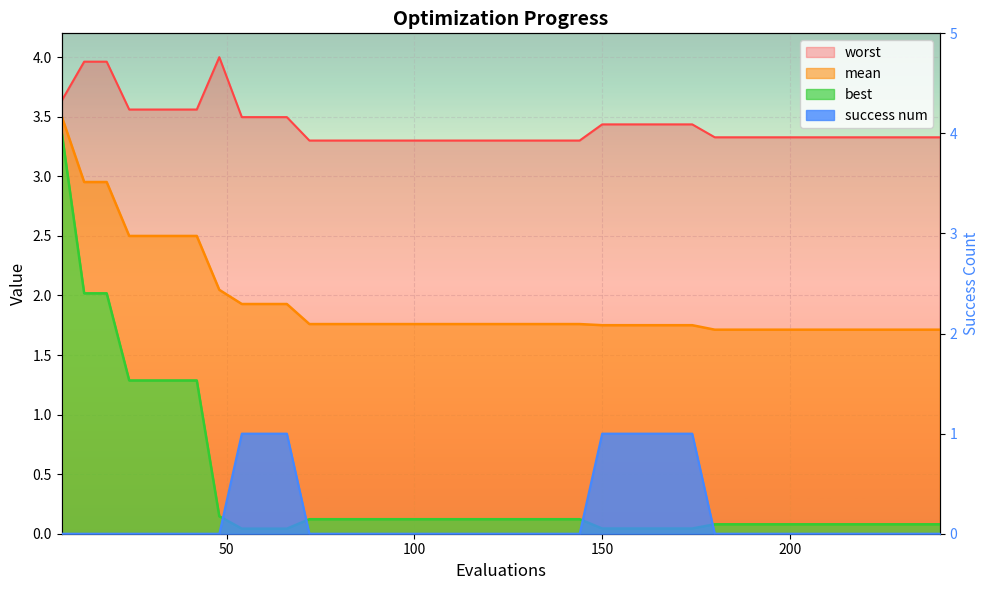

What is the sum of all best values?

15.5